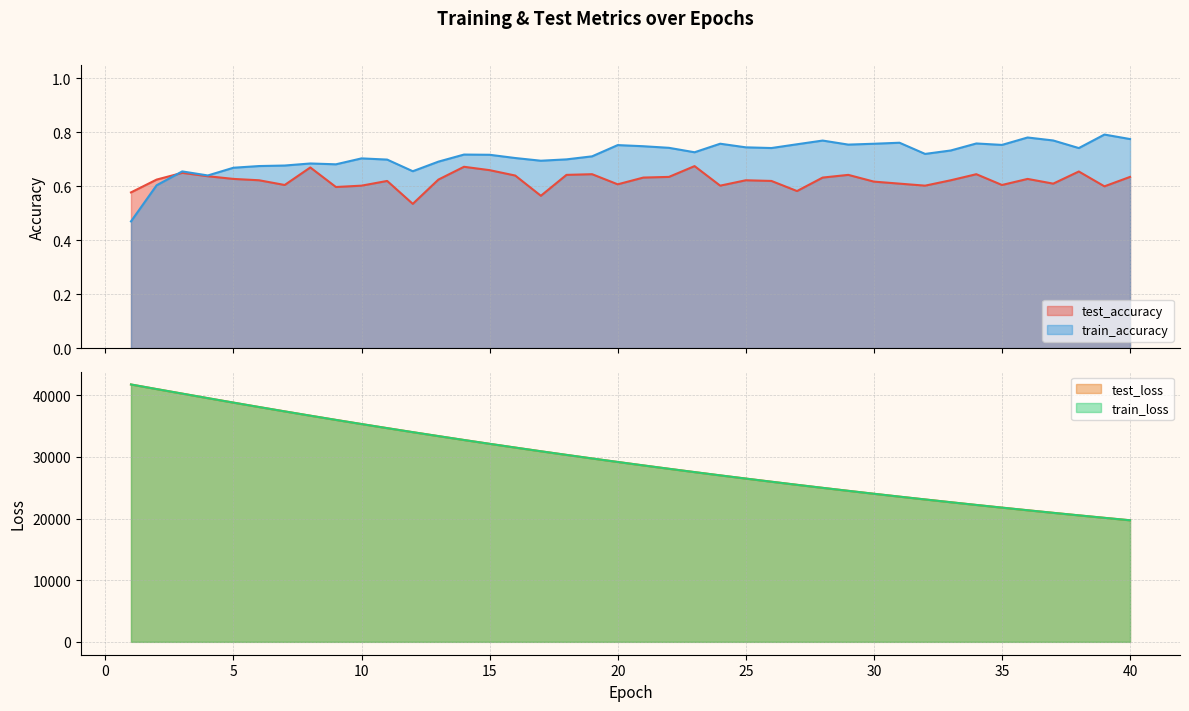

At which label does test_accuracy reach its minimum?

12